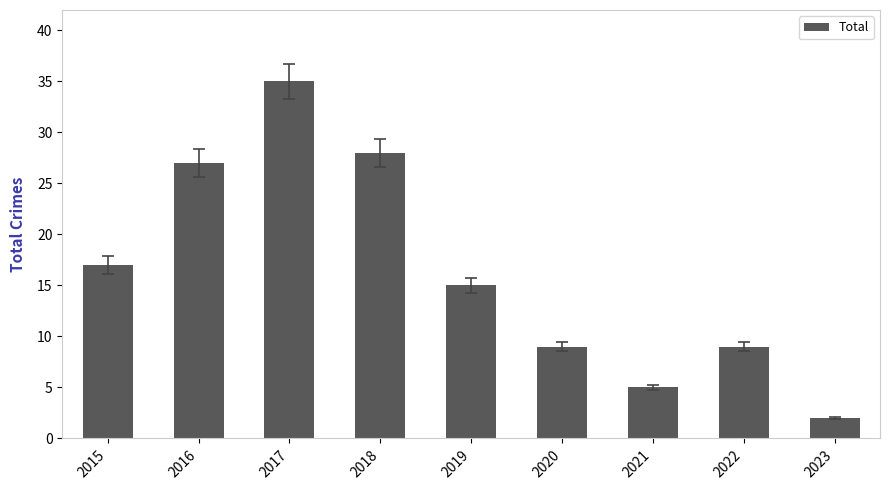

What is the sum of the values at 2020 and 2015?

26